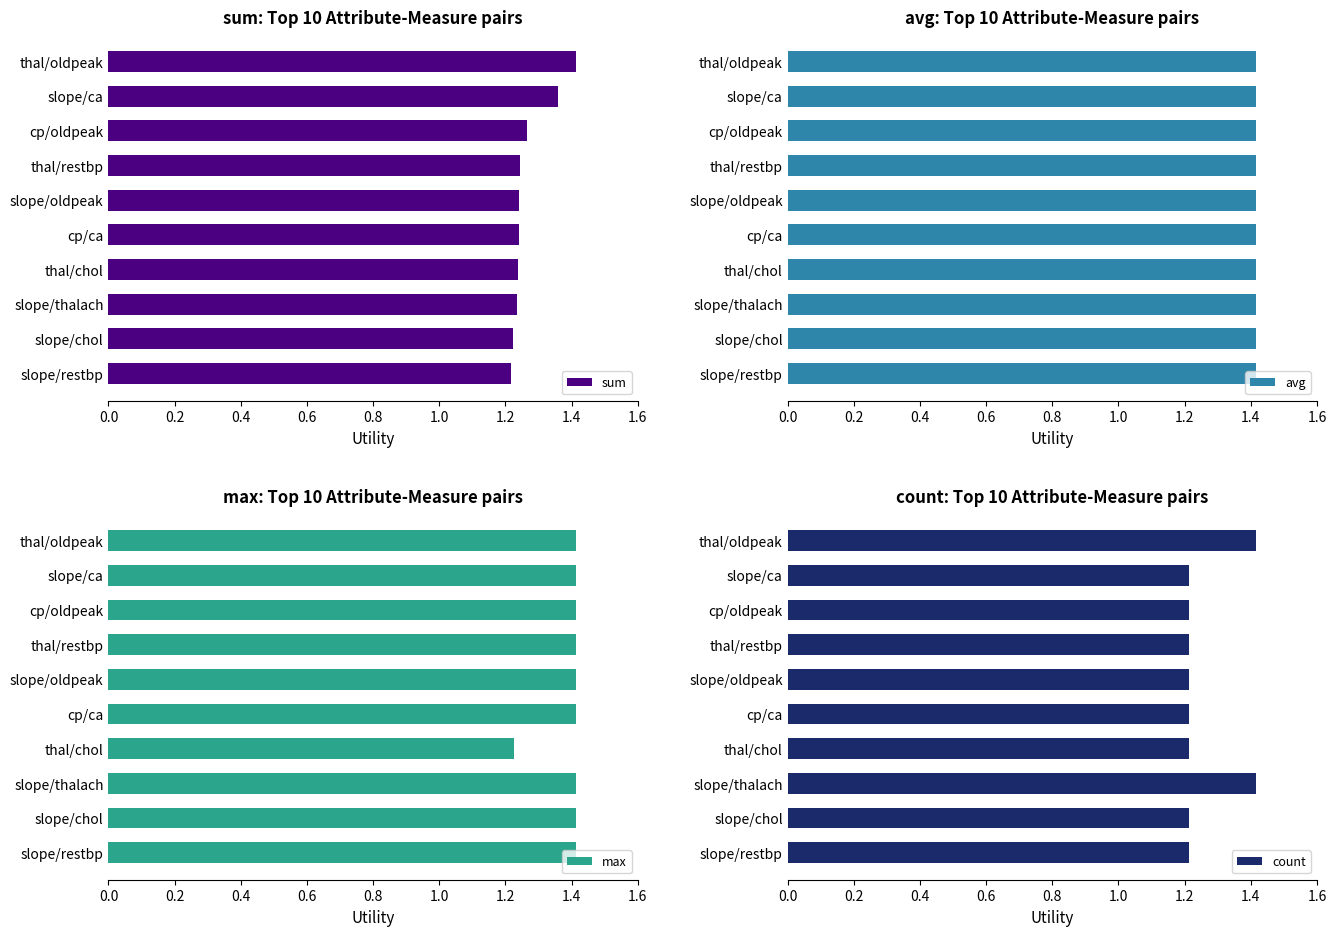

What is the difference between the second highest and minimum values in the sum series?

0.1